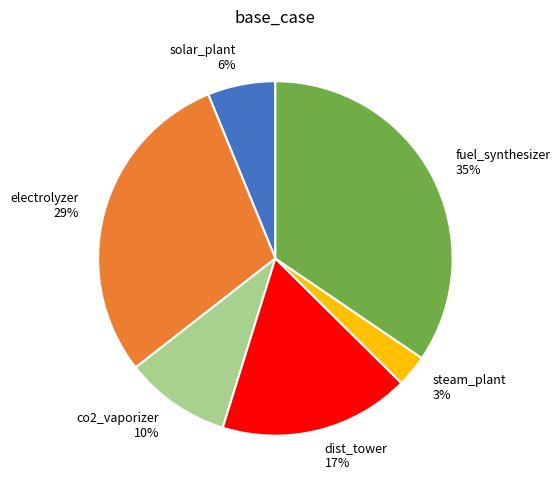

Which has a higher value, co2_vaporizer or steam_plant?

co2_vaporizer